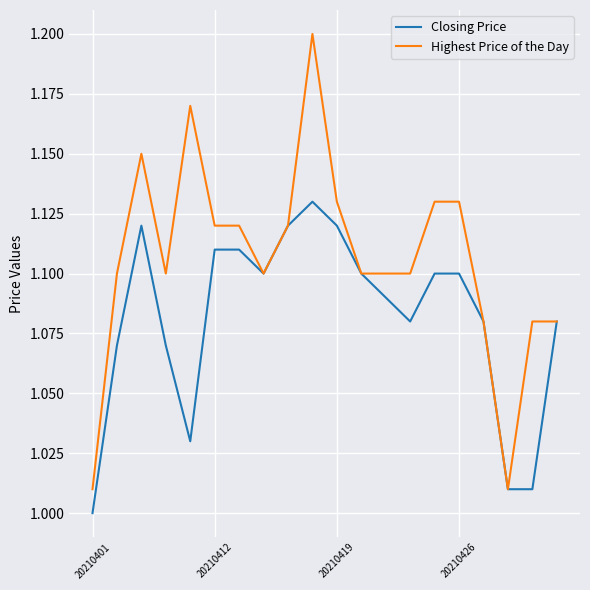

What is the sum of all Closing Price values?

21.6